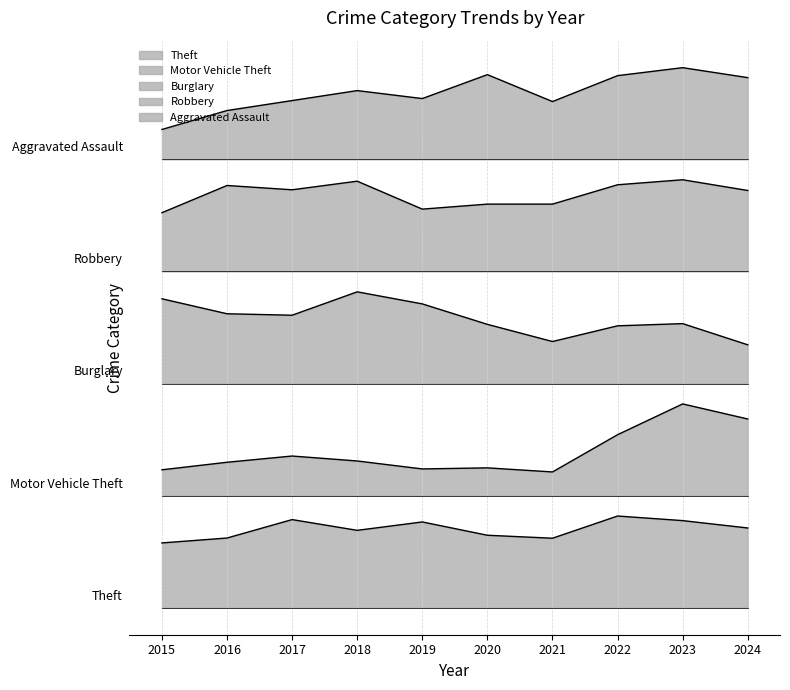

Which category has the highest value across all series?

2023